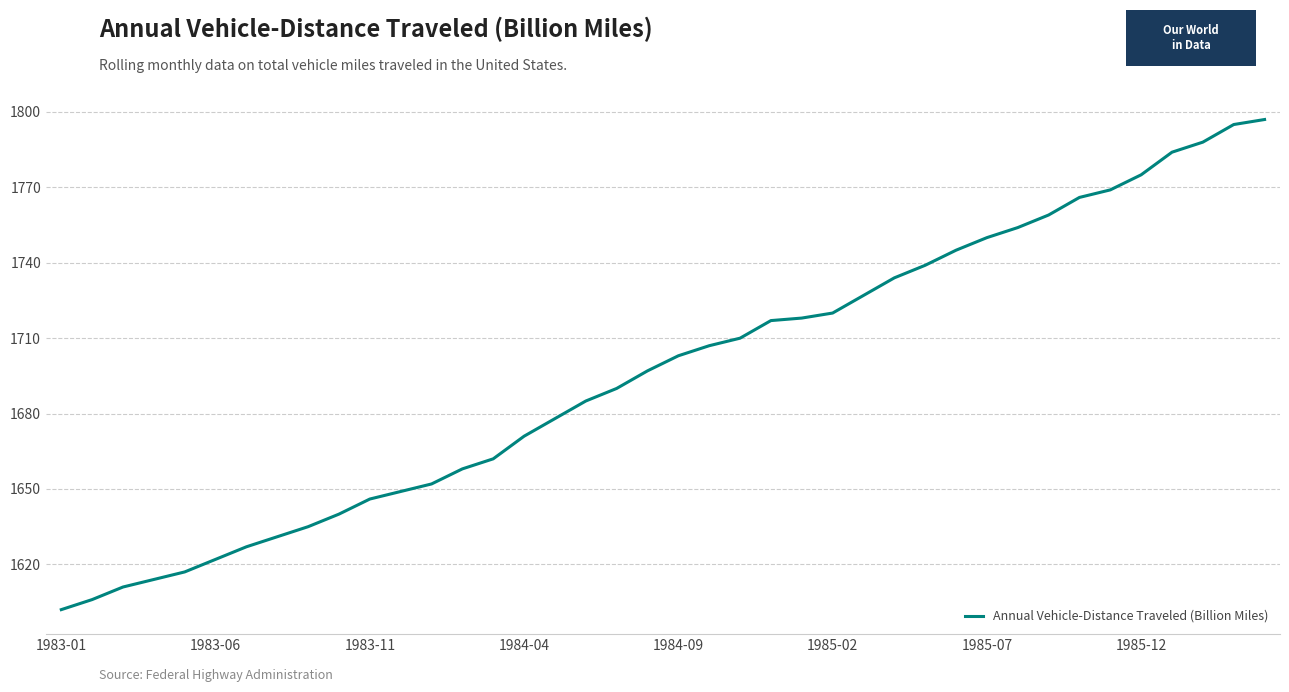

What is the difference between the maximum and minimum values?

195